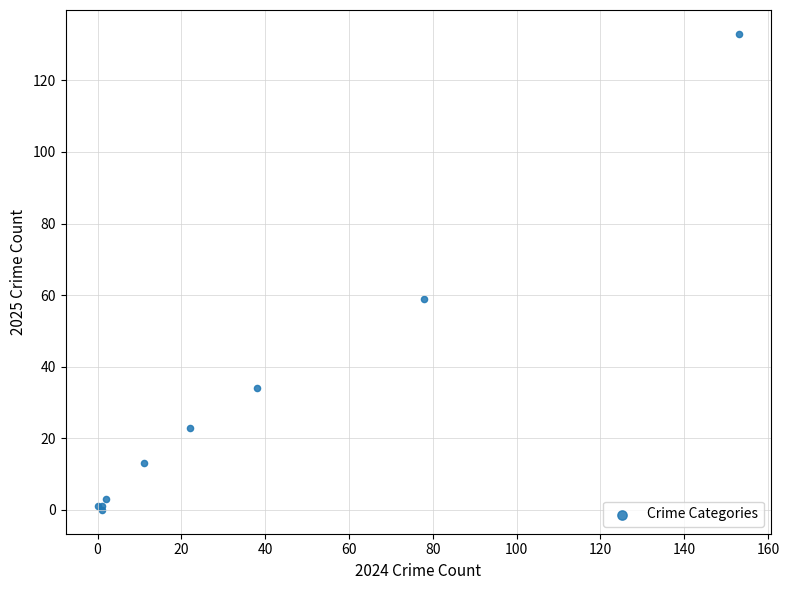

What Y value in the scatter plot is closest to 66?

59